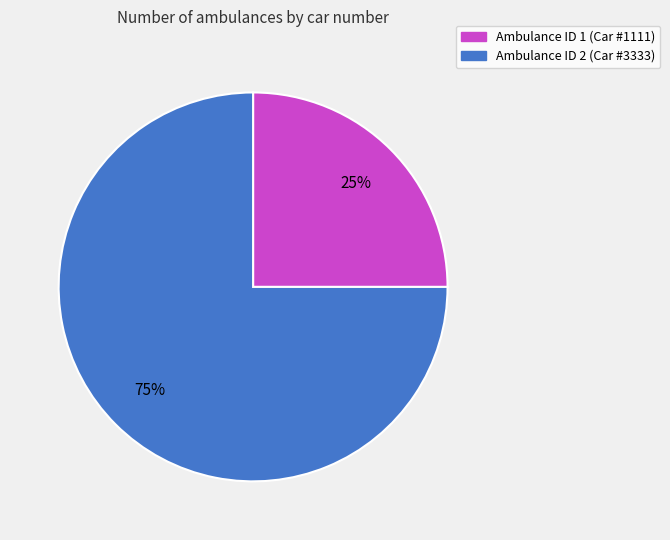

To the nearest percent, what is the difference between the largest and smallest slice percentages?

50%